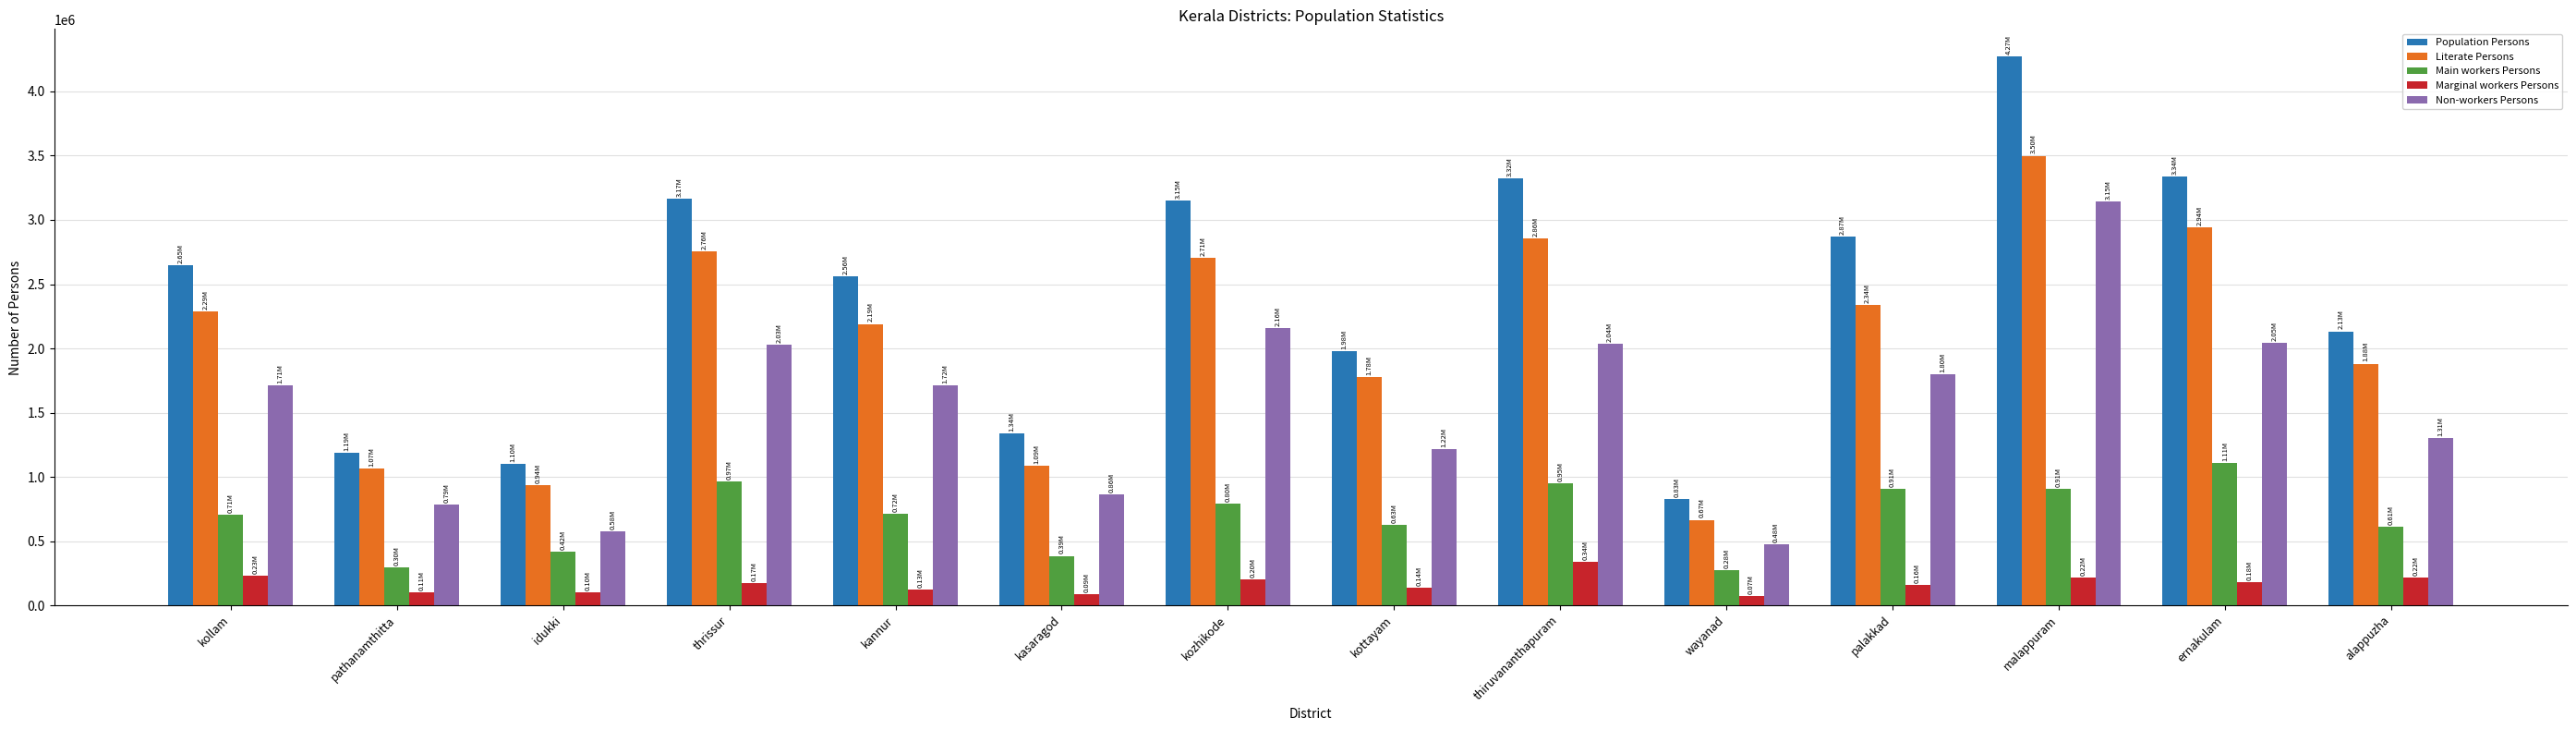

How many bars are there in each group?

5